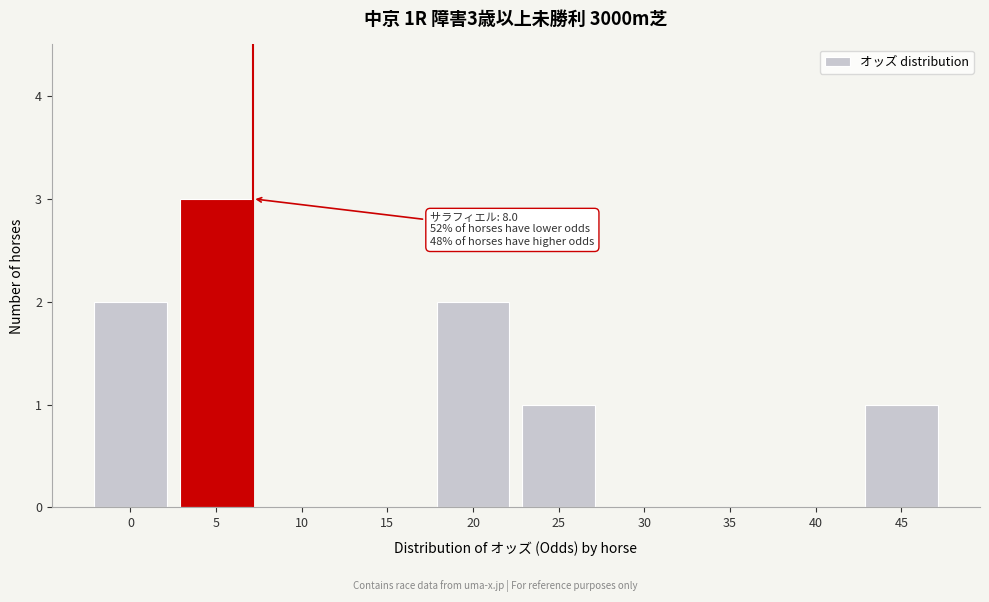

Reading right to left, extract all data points from this chart.

45=1	40=0	35=0	30=0	25=1	20=2	15=0	10=0	5=3	0=2